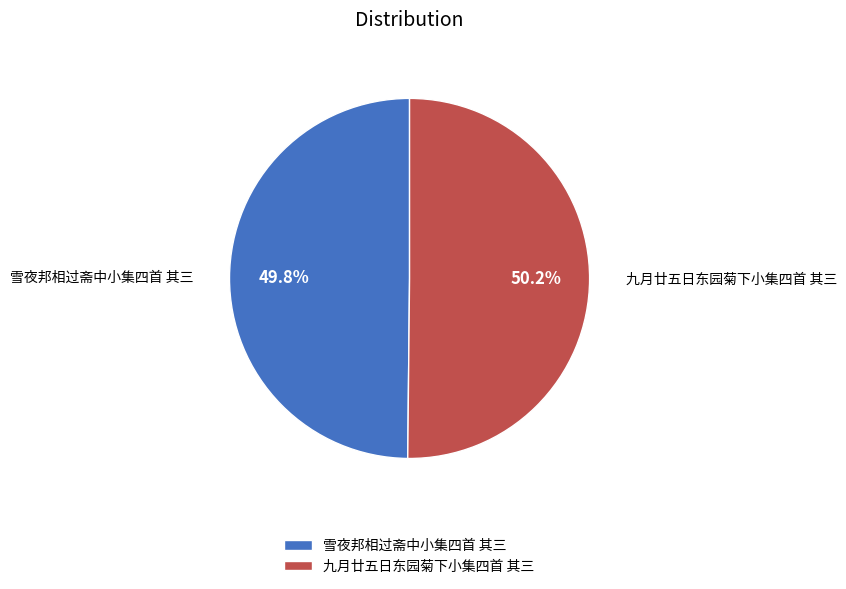

Is there any slice that represents more than half of the pie?

Yes